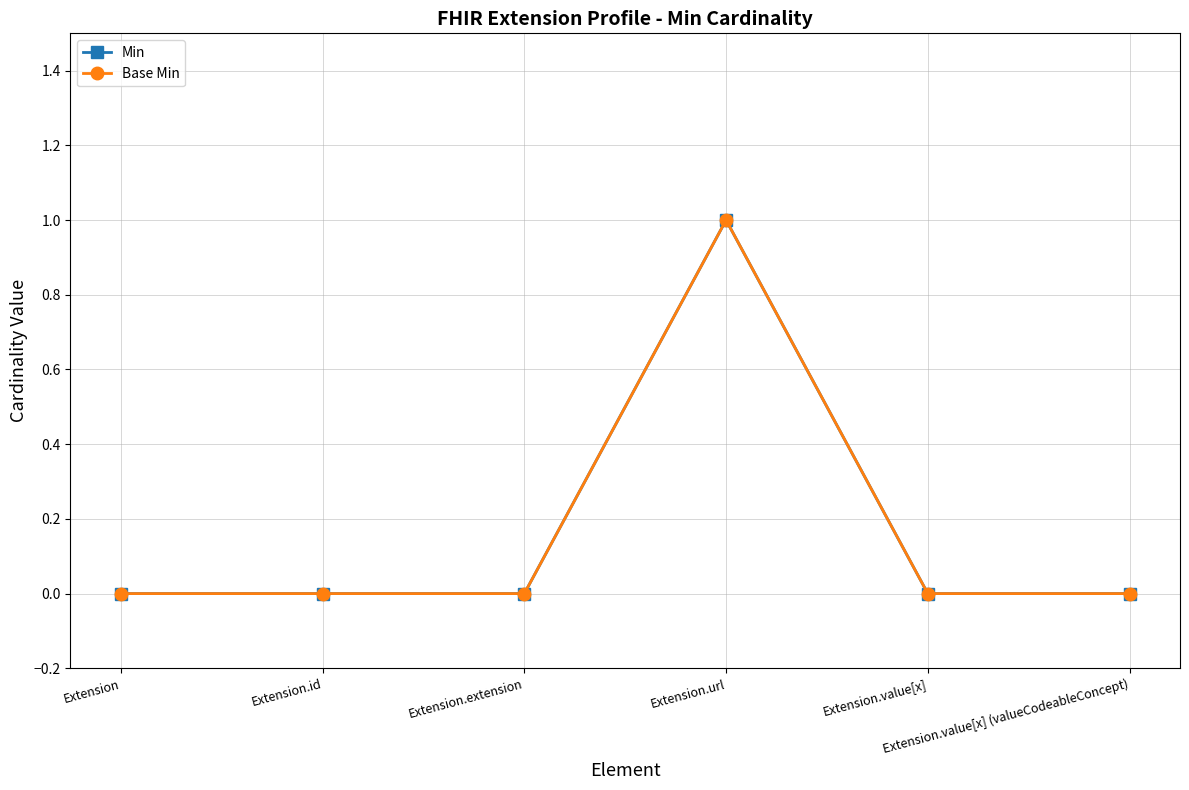

Reading left to right, what are all the values shown in this chart?

Min: Extension=0	Extension.id=0	Extension.extension=0	Extension.url=1	Extension.value[x]=0	Extension.value[x] (valueCodeableConcept)=0
Base Min: Extension=0	Extension.id=0	Extension.extension=0	Extension.url=1	Extension.value[x]=0	Extension.value[x] (valueCodeableConcept)=0